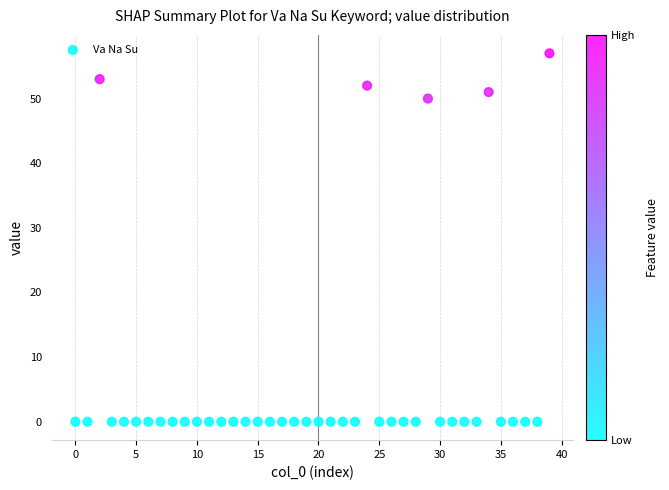

What Y value in the scatter plot is closest to 28?

50